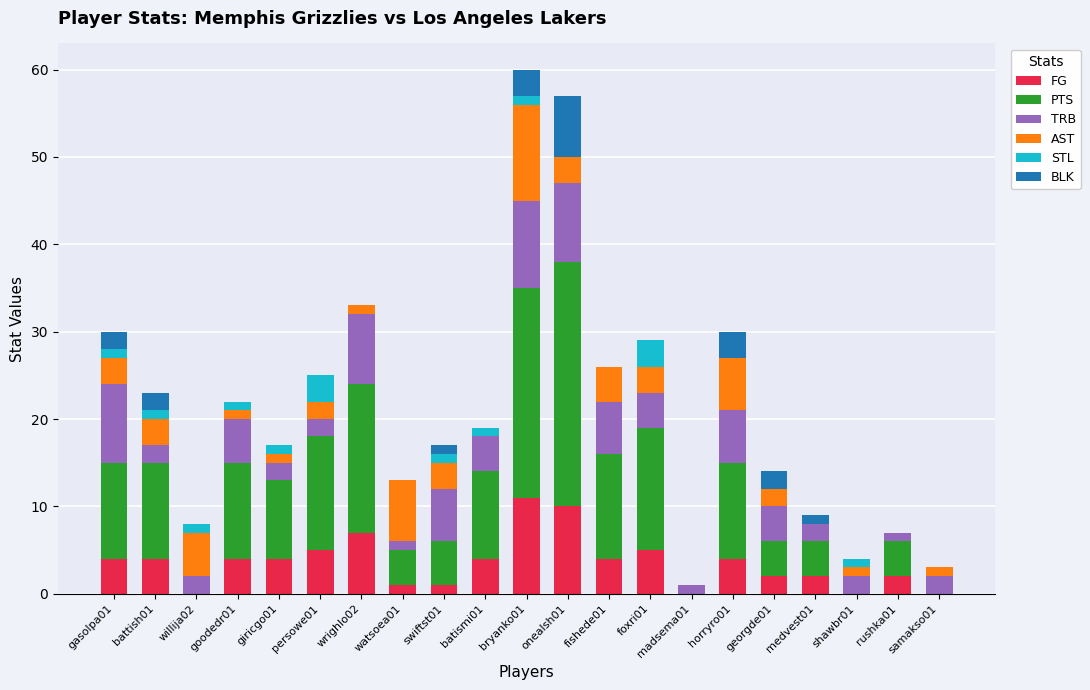

What is the sum of all FG values?

74